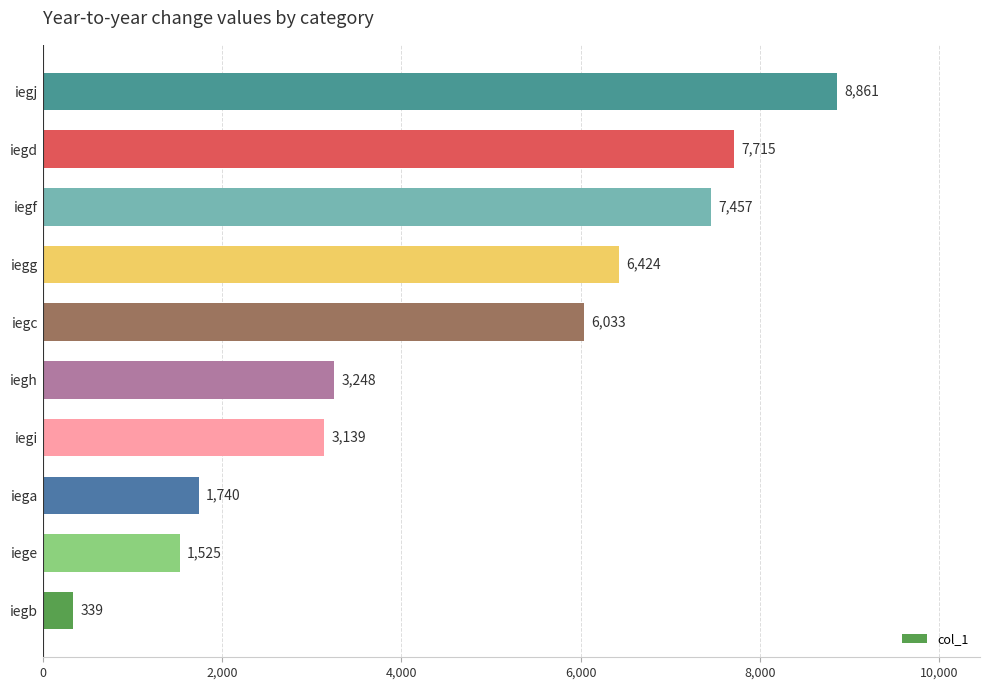

Rank the categories by value from lowest to highest.

iegb, iege, iega, iegi, iegh, iegc, iegg, iegf, iegd, iegj